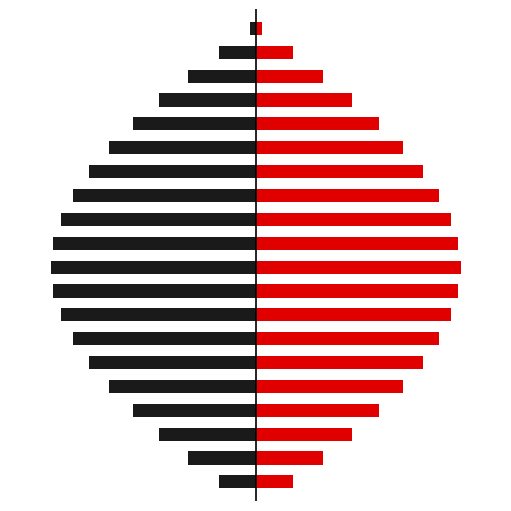

What is the average value of the hosp_total series?

10.7